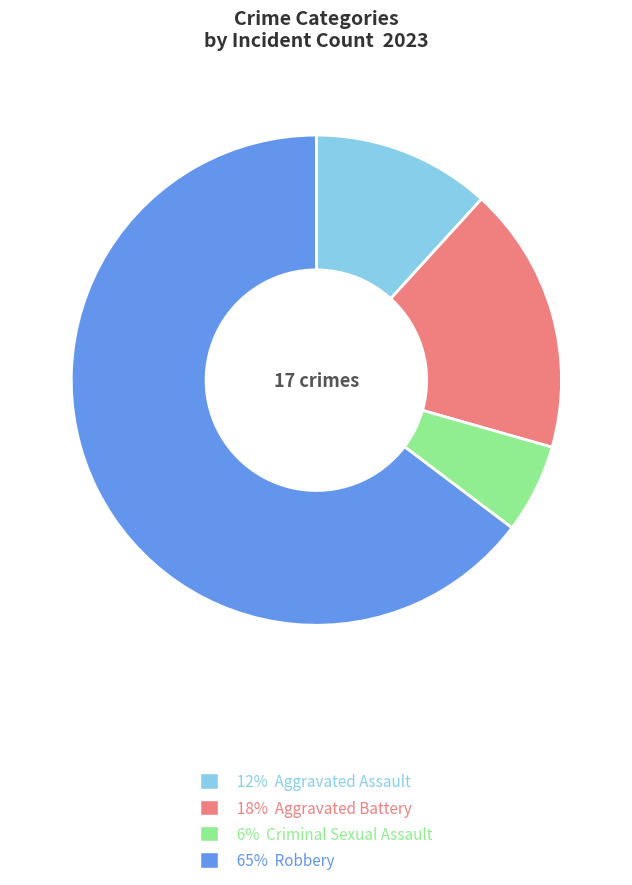

Is it true that 18% Aggravated Battery is 26% of the pie?

False